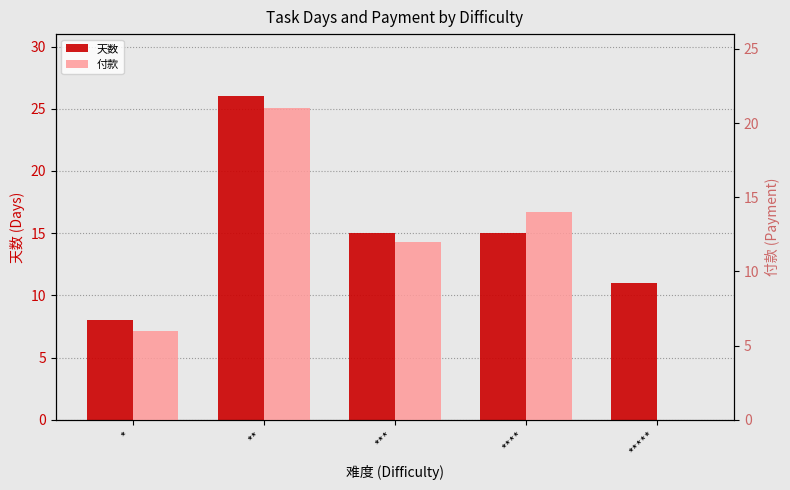

Where is 付款 nearest to the value 10?

***